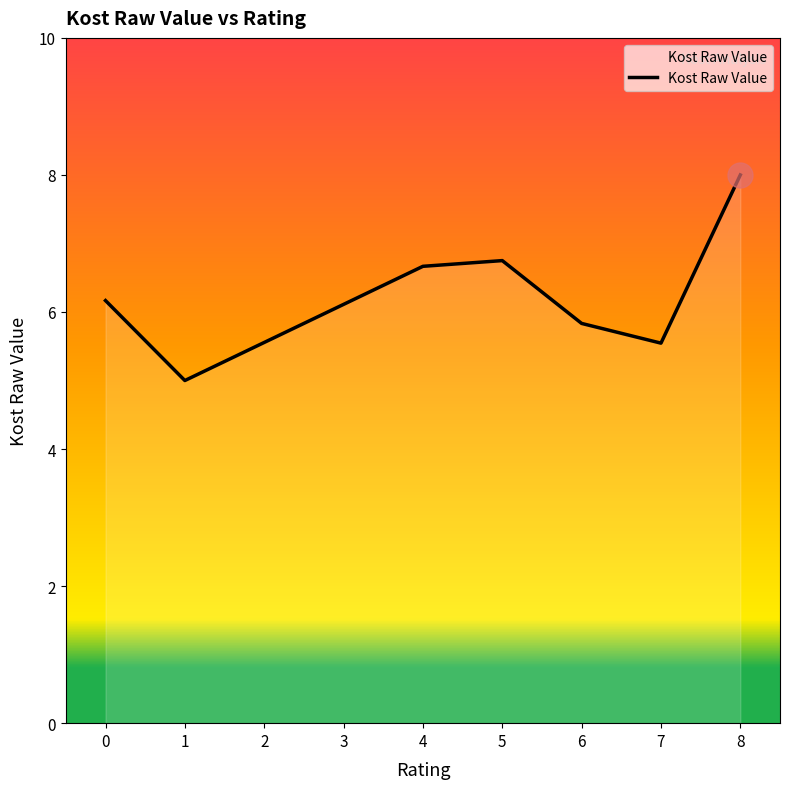

Count the number of categories in the chart.

7